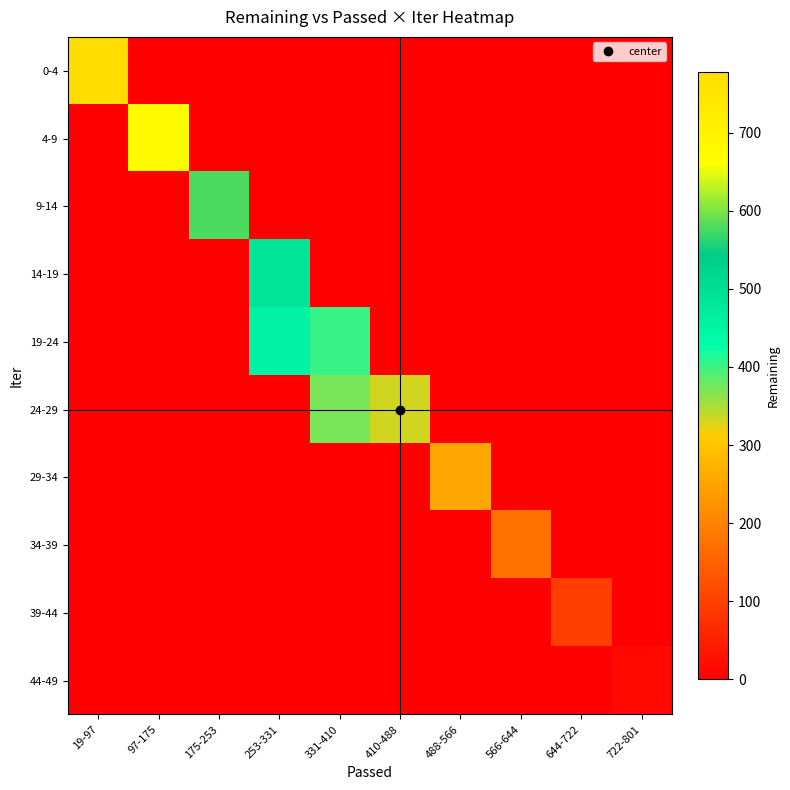

Rank the series at 19-97 from highest to lowest value.

0-4, 4-9, 9-14, 14-19, 19-24, 24-29, 29-34, 34-39, 39-44, 44-49